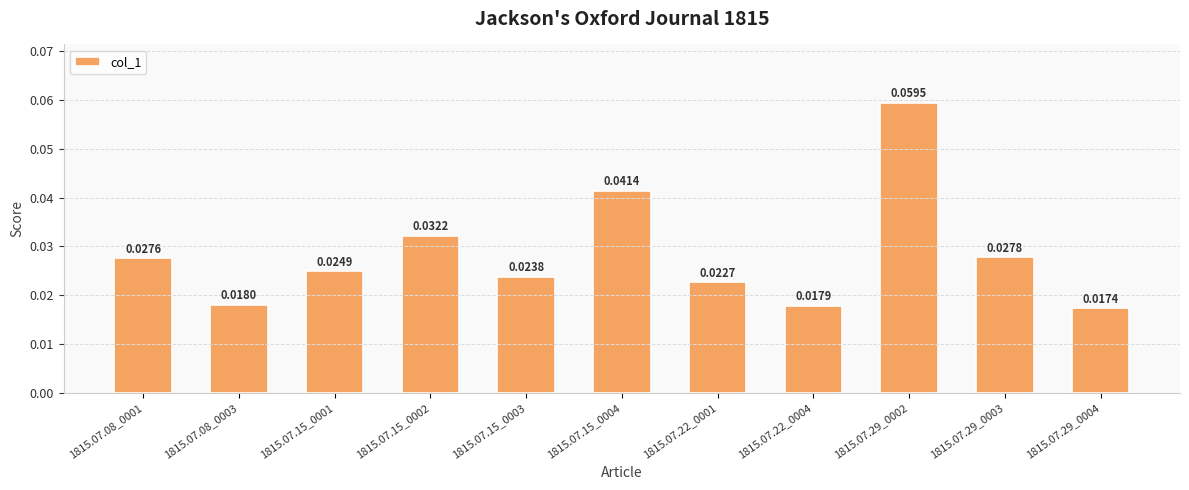

At which category does the chart reach its minimum across all series?

1815.07.29_0004